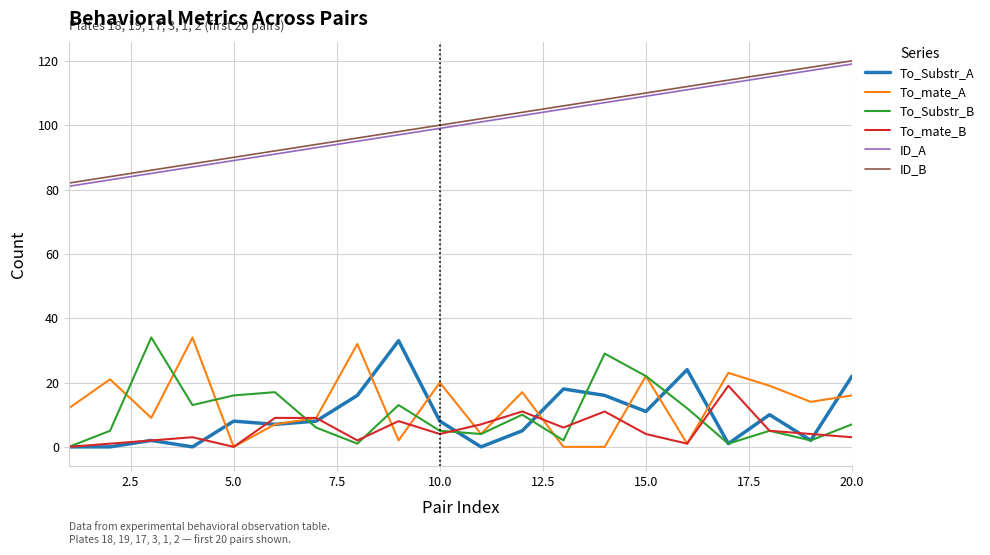

What is the highest value of the To_mate_A series?

34